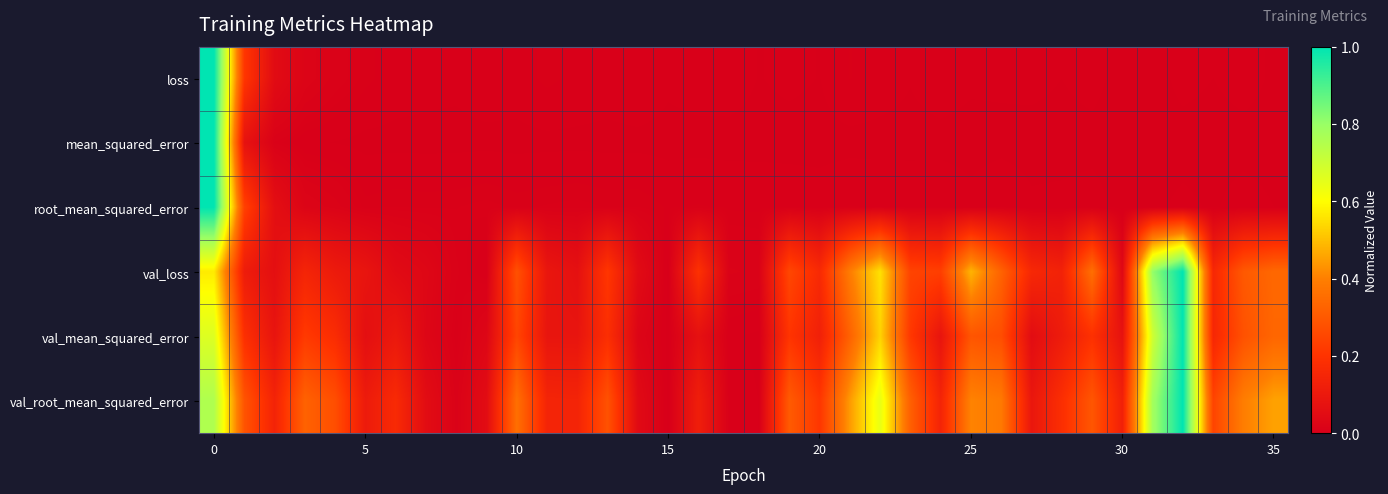

Which category has the lowest value across all series?

30